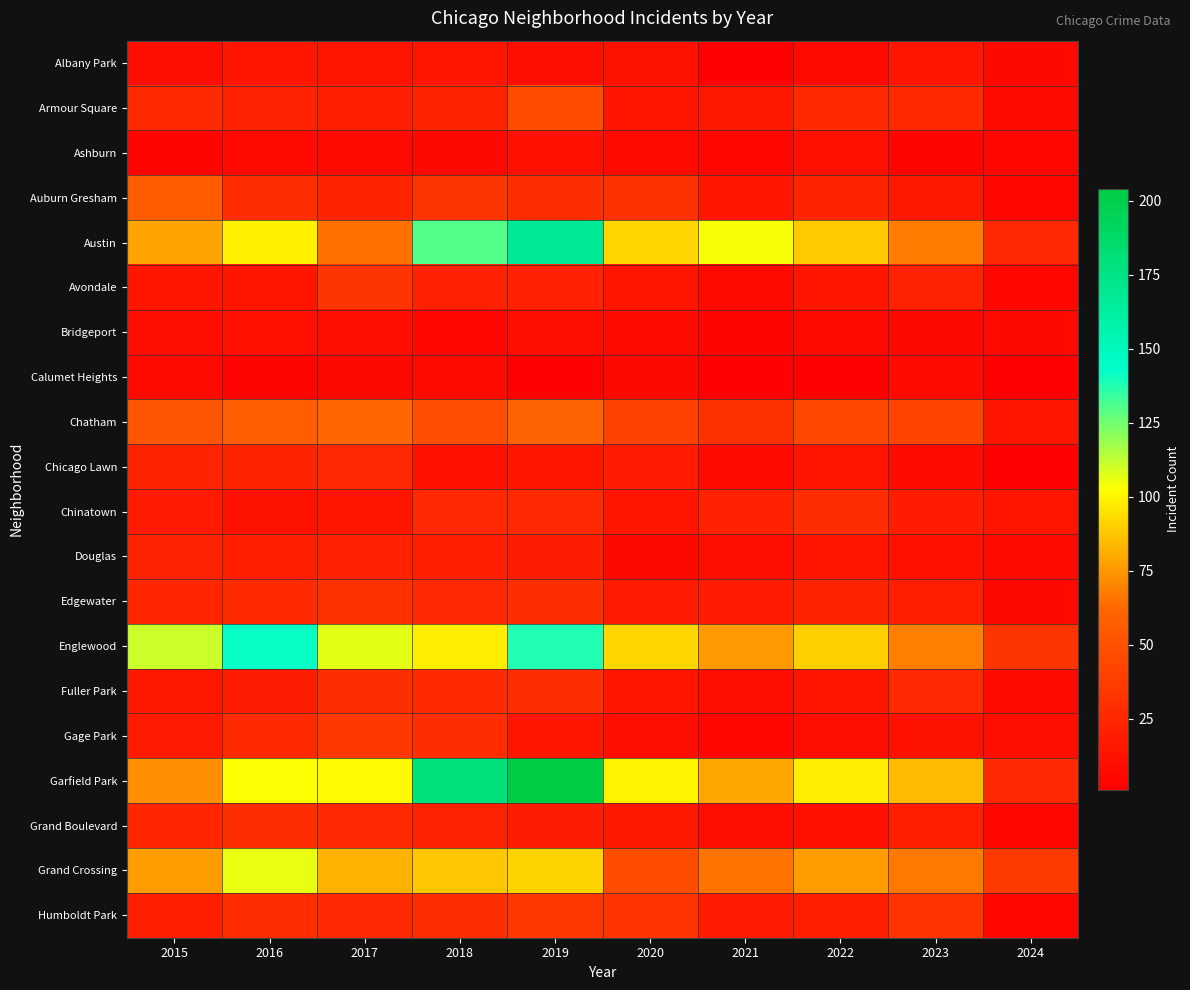

What is the minimum value shown in the chart?

1